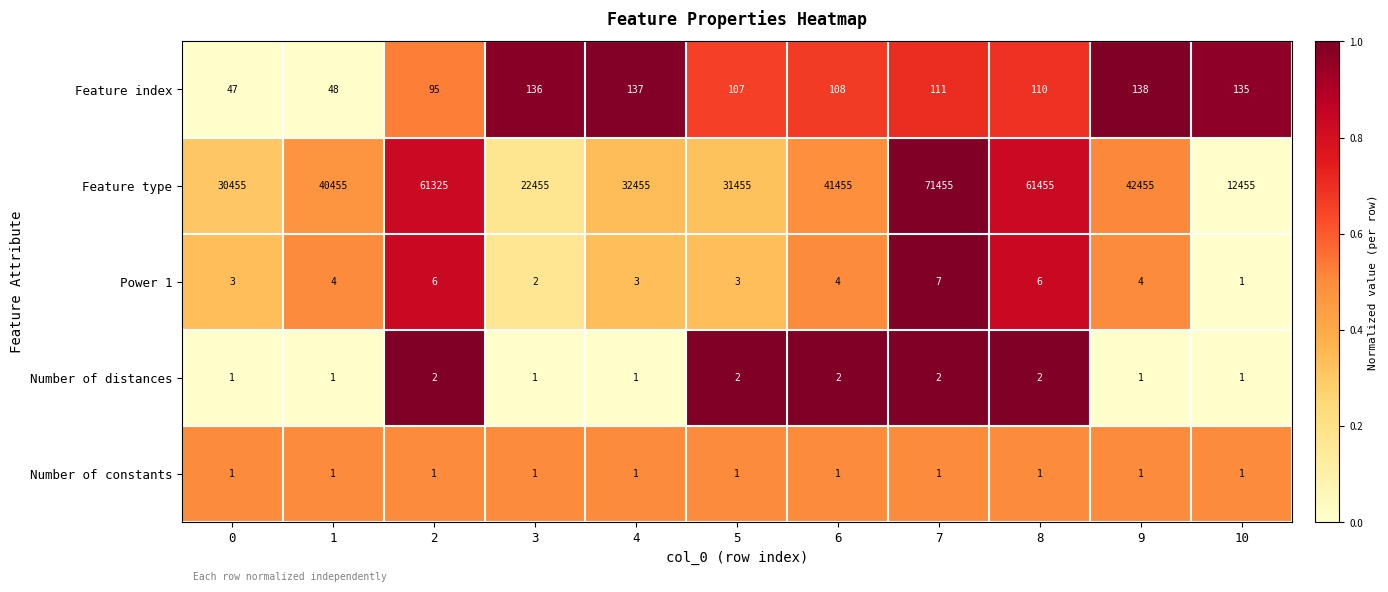

The value of Feature type at 3 is 22455. True or false?

True